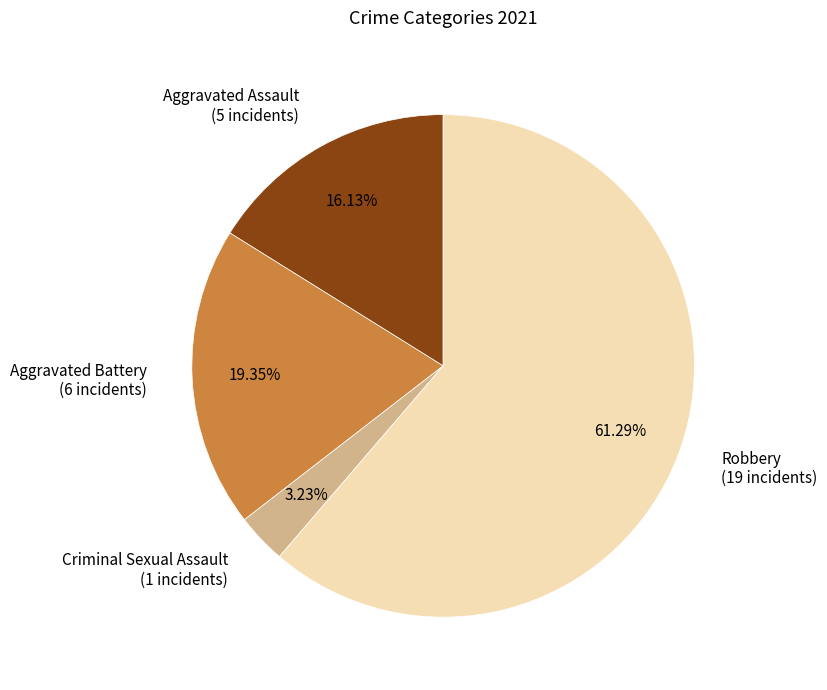

Which category accounts for the majority?

Robbery